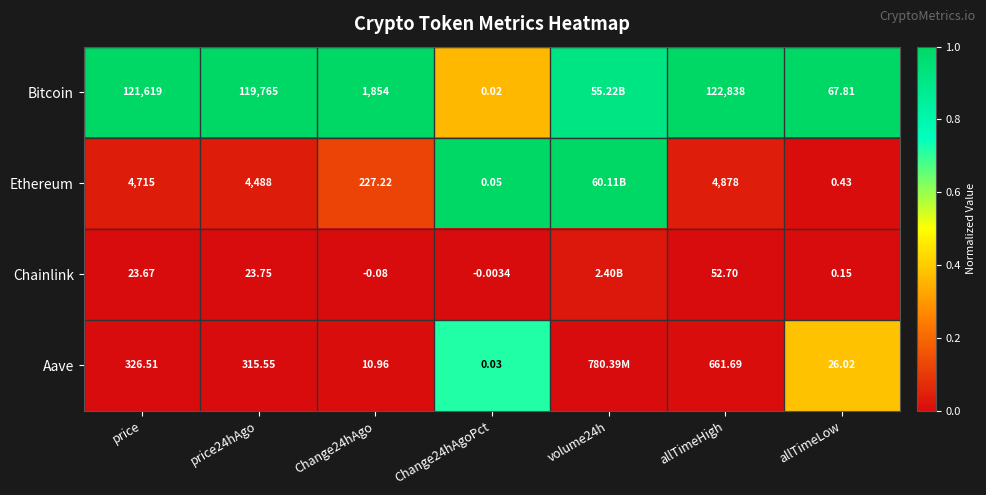

Between Change24hAgoPct and allTimeHigh, which series saw the biggest shift?

Bitcoin